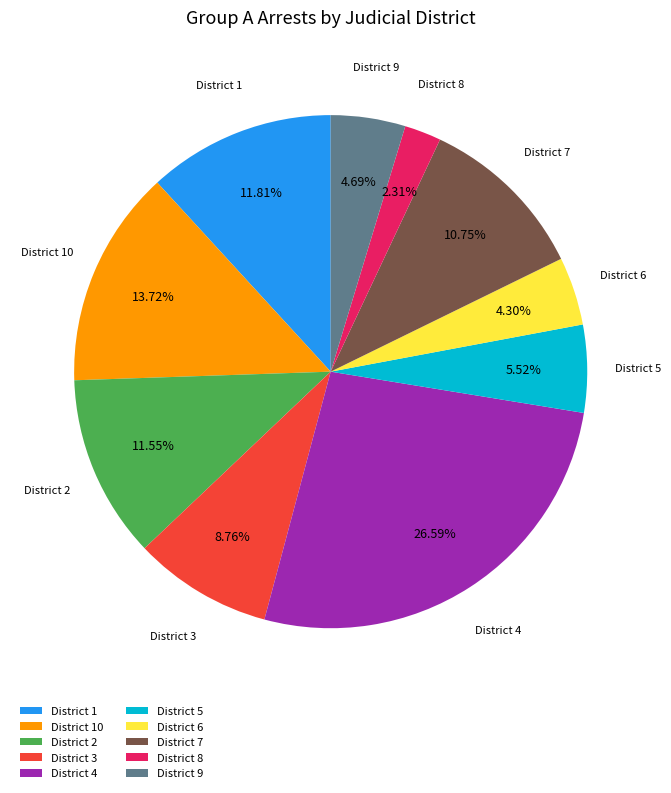

Approximately how many times larger is the value at District 10 compared to District 2?

1.2